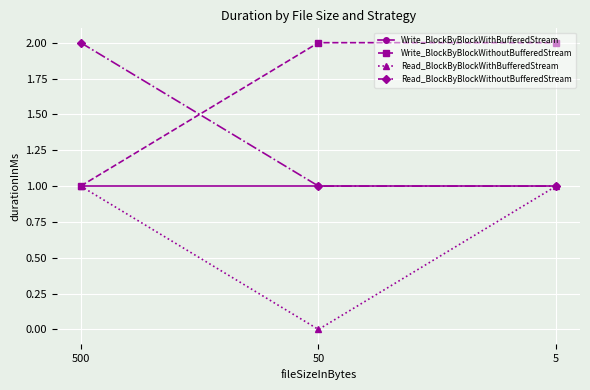

What is the total value across all series at 50?

4